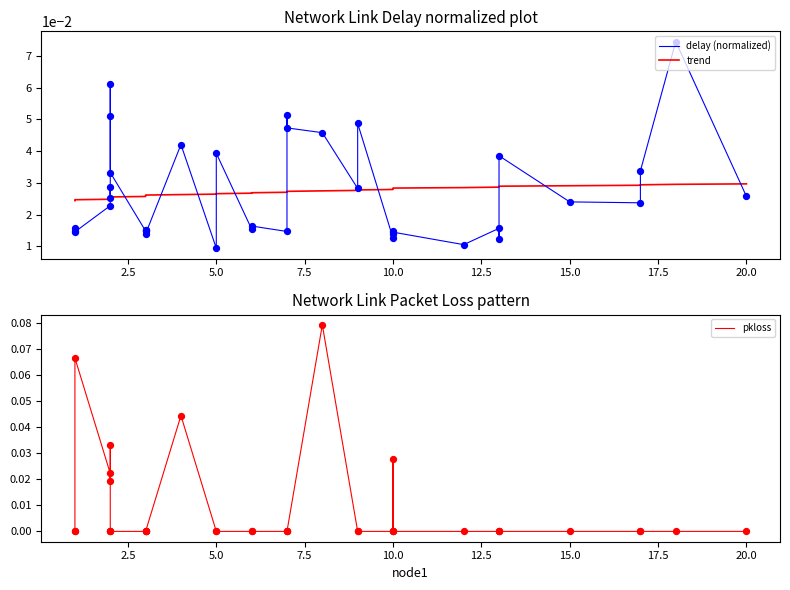

What is the total value across all series at 20.0?

0.1